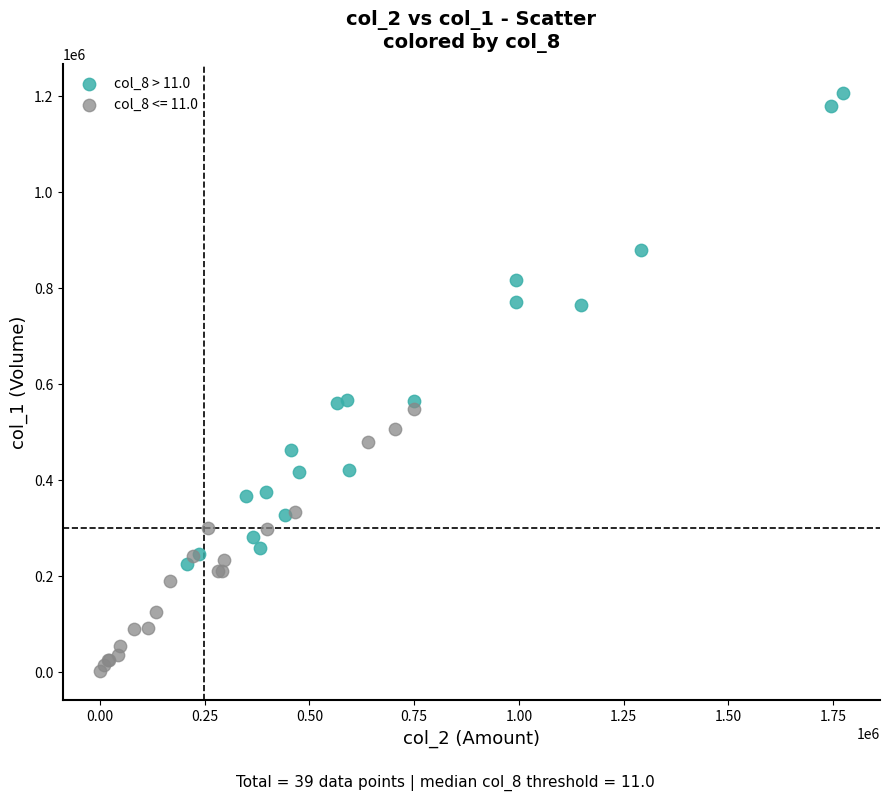

Which series contains the highest Y value?

col_8 > 11.0